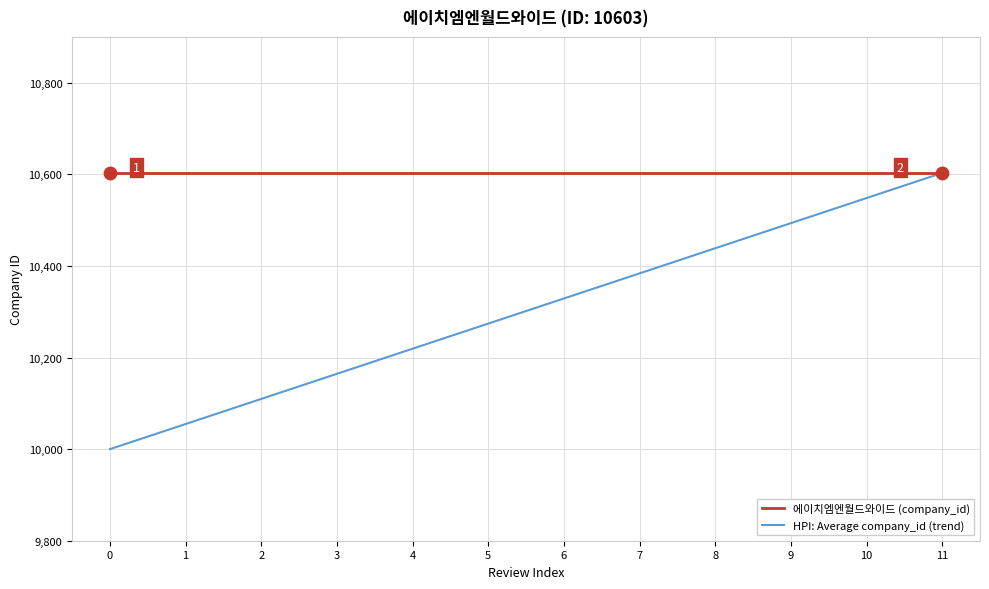

What are all the series names shown in the legend?

에이치엠엔월드와이드 (company_id), HPI: Average company_id (trend)